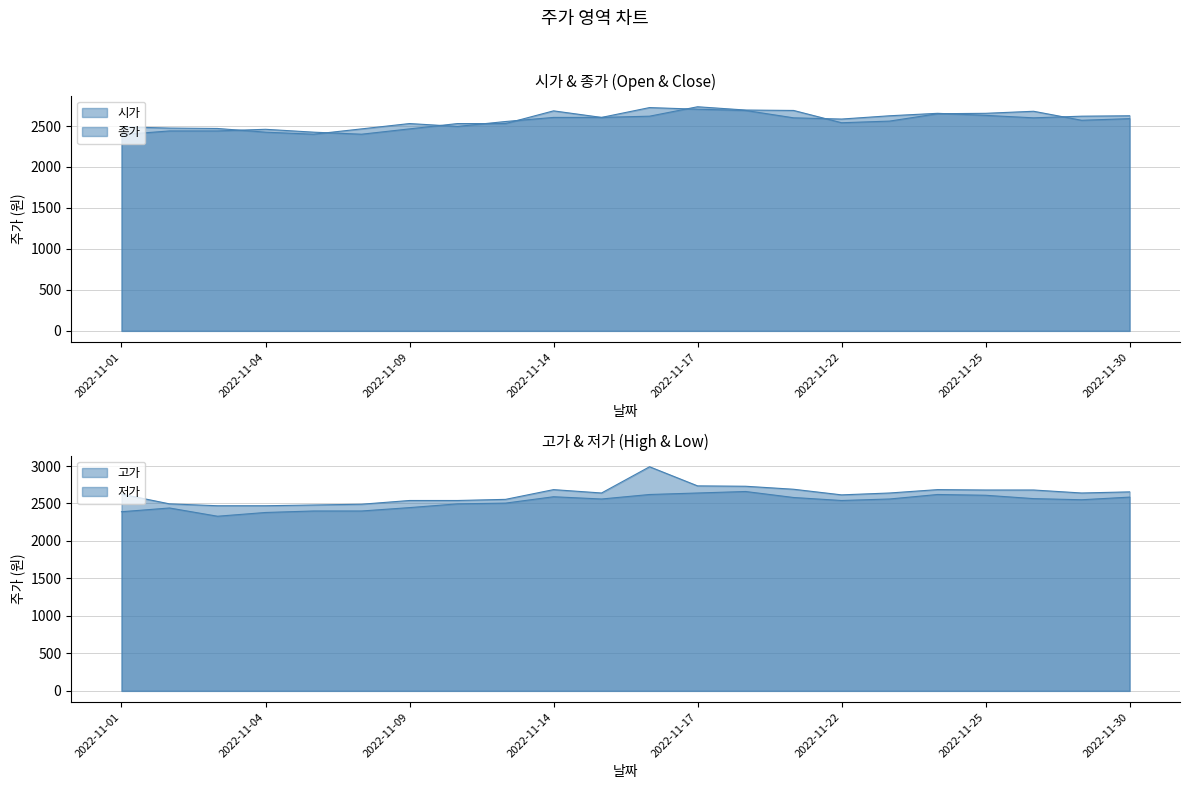

Is it true that 종가 equals 2490 at 2022-11-01?

True